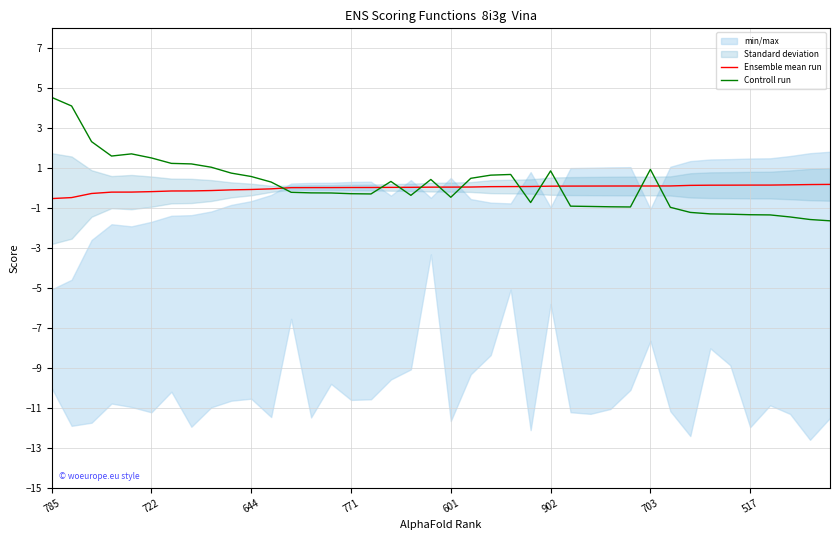

What is the value of the Controll run point at the 6th from the left?

1.5